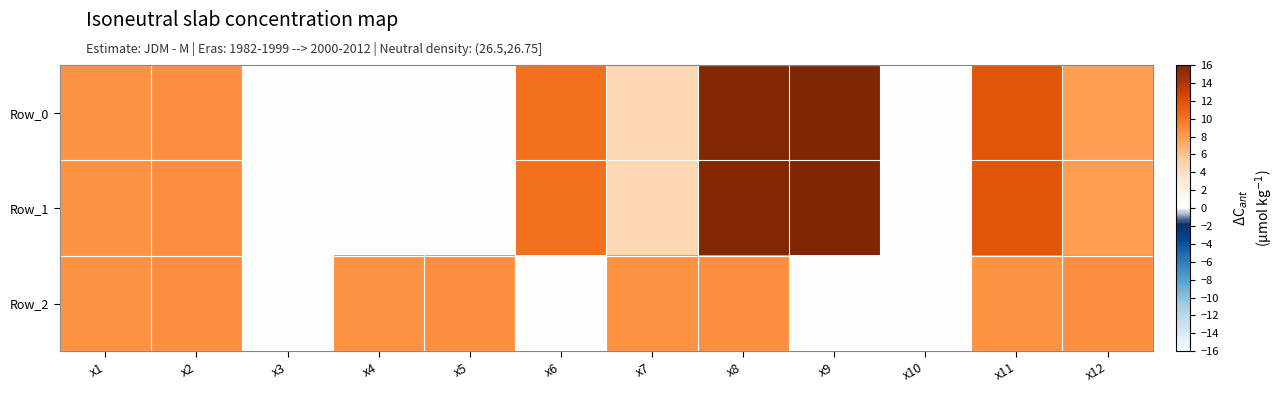

Reading left to right, transcribe all the data shown in this chart.

Row_0: x1=8.6	x2=8.7	x3=0.0	x4=0.0	x5=0.0	x6=10.2	x7=4.7	x8=15.8	x9=16.0	x10=0.0	x11=11.7	x12=7.9
Row_1: x1=8.6	x2=8.7	x3=0.0	x4=0.0	x5=0.0	x6=10.2	x7=4.7	x8=15.8	x9=16.0	x10=0.0	x11=11.7	x12=7.9
Row_2: x1=8.6	x2=8.7	x3=0.0	x4=8.6	x5=8.7	x6=0.0	x7=8.6	x8=8.7	x9=0.0	x10=0.0	x11=8.6	x12=8.7